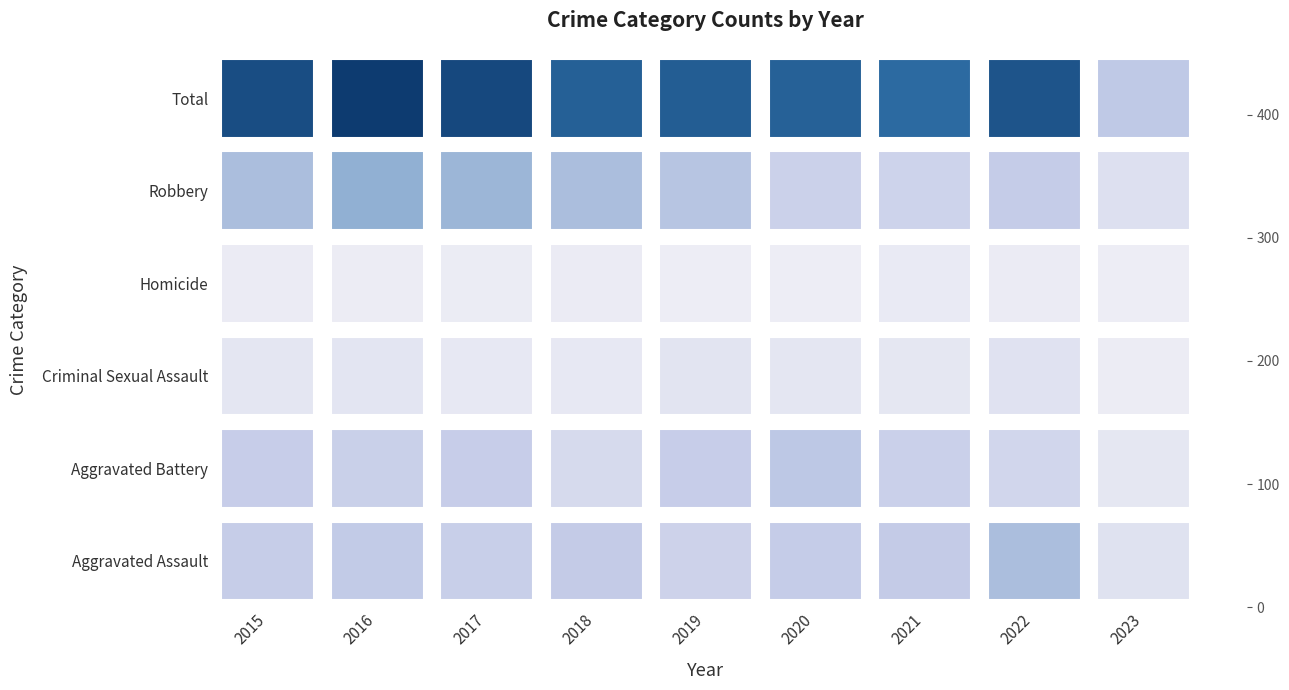

At which category is the sum across all series the highest?

2016